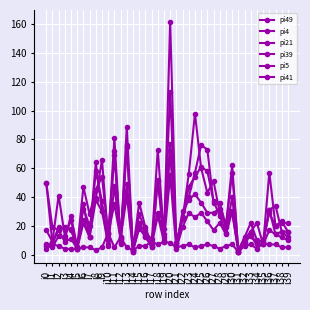

How many lines are shown in the chart?

6